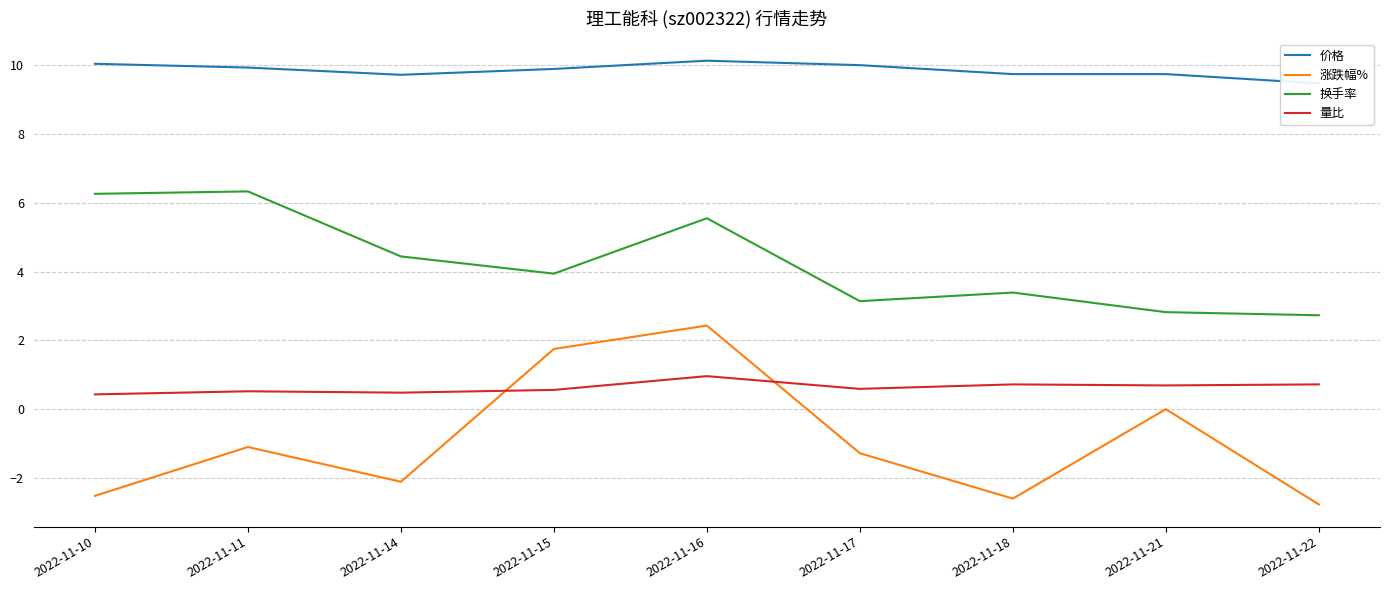

How many lines are shown in the chart?

4